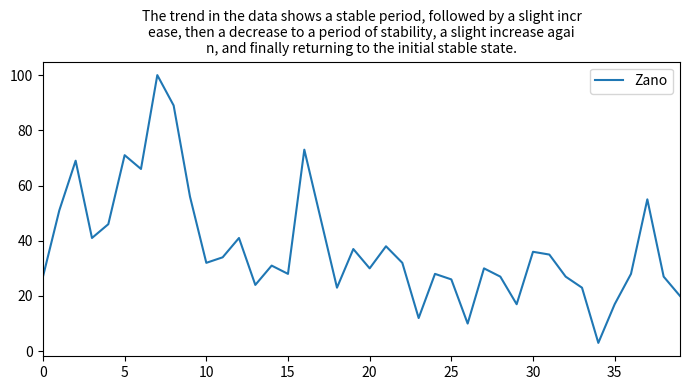

What is the greatest value displayed?

100